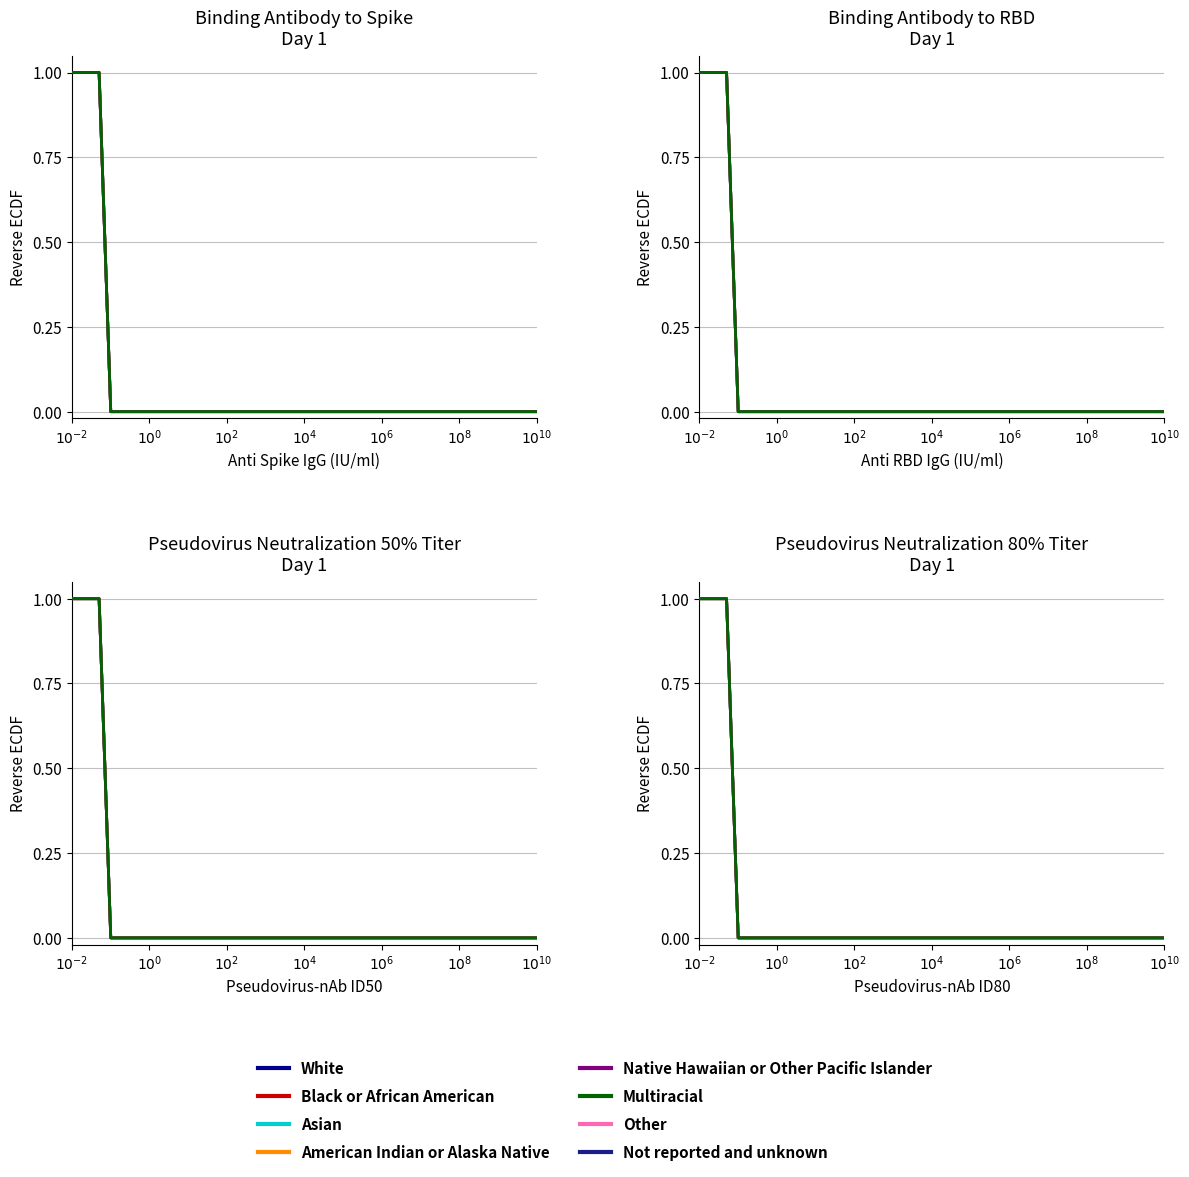

Which has a higher value, $10^{6}$ or $10^{-2}$?

$10^{-2}$